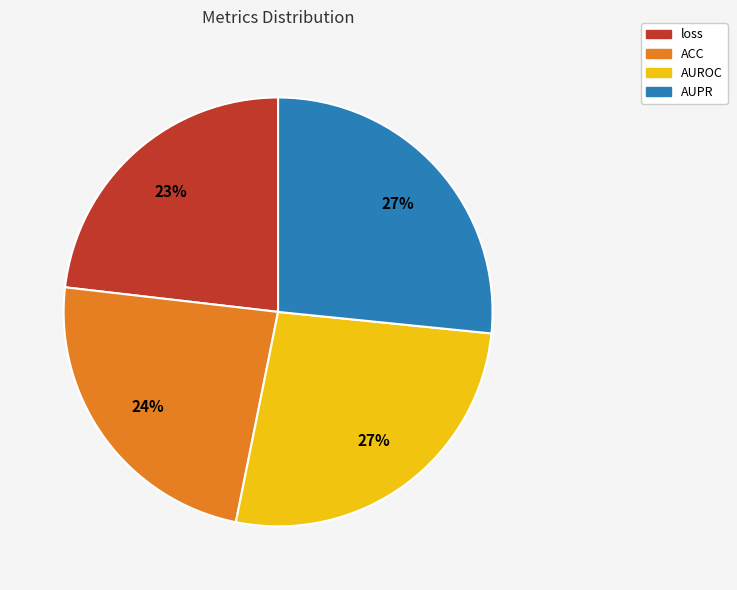

Is there a majority slice in this chart?

No